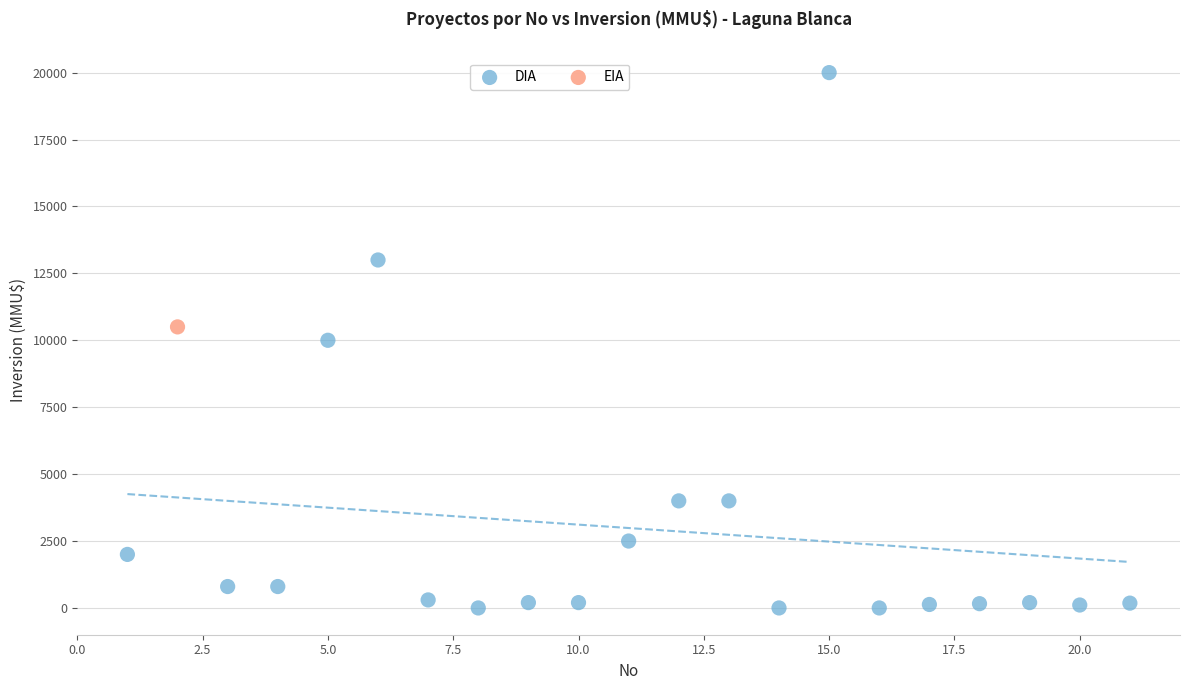

What are all the series names shown in the legend?

DIA, EIA